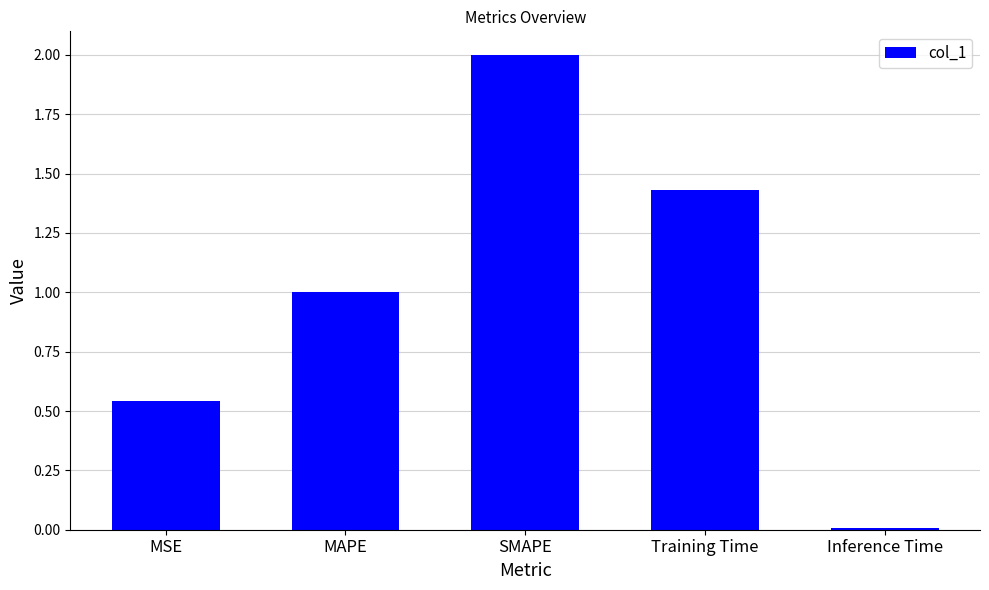

List the labels in order of value, largest first.

SMAPE, Training Time, MAPE, MSE, Inference Time